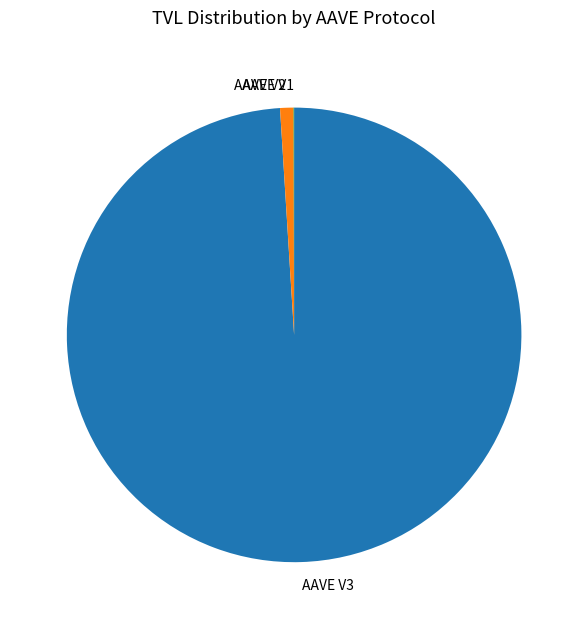

Between AAVE V3 and AAVE V2, which is larger?

AAVE V3